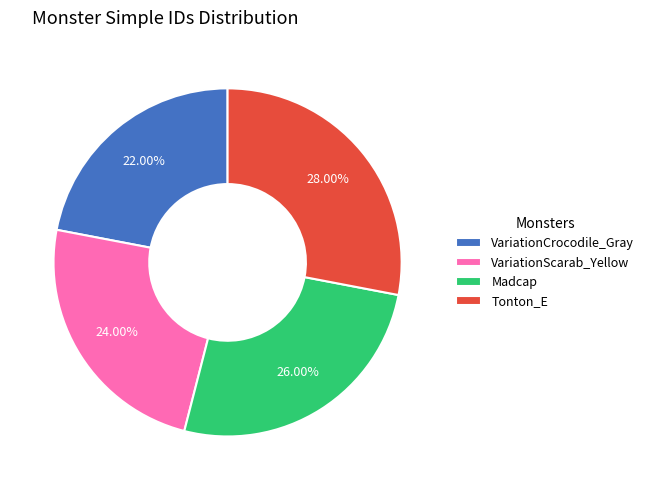

Between VariationCrocodile_Gray and Tonton_E, which is larger?

Tonton_E